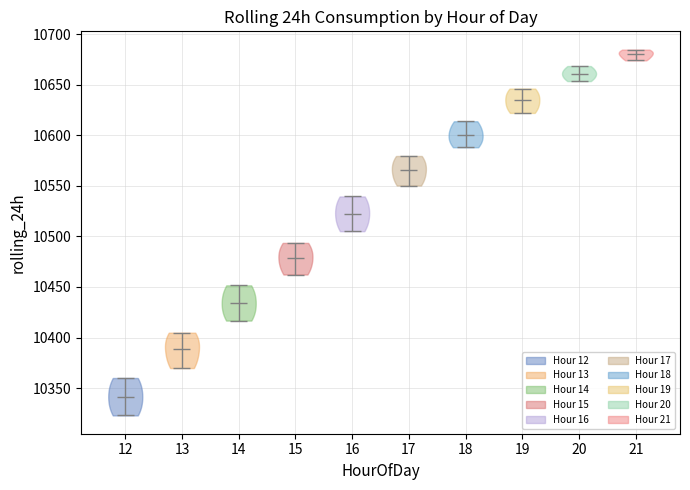

What is the lowest point the violin at x = 14 reaches on the y-axis? The values are not printed on the chart, so give them approximately, as read against the axis.

10415